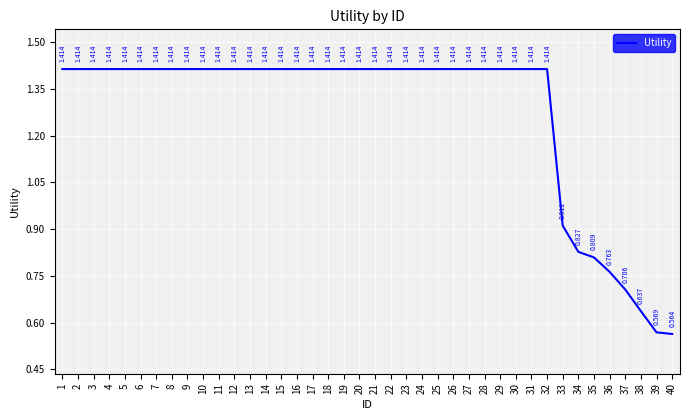

Is this an area chart (filled region under the line)?

No